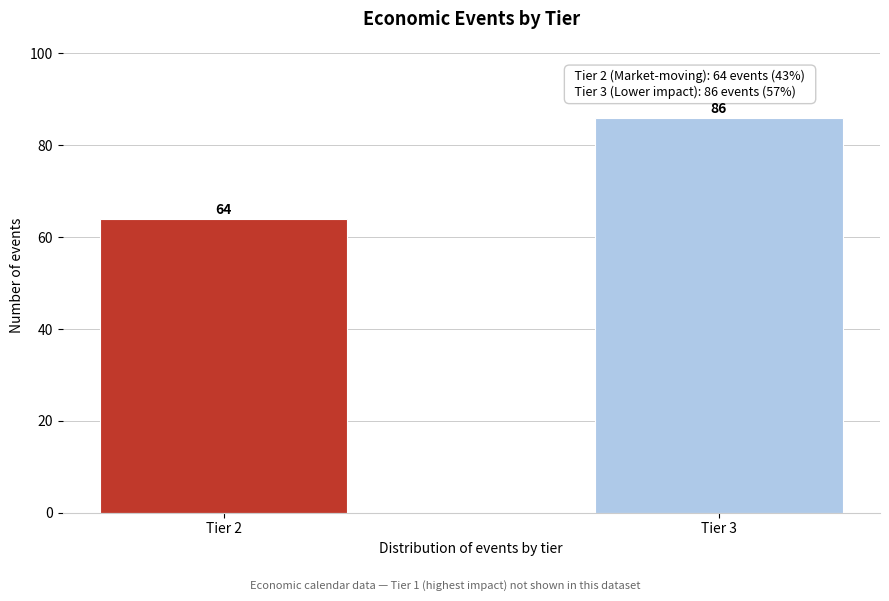

Reading left to right, transcribe all the data shown in this chart.

64	86